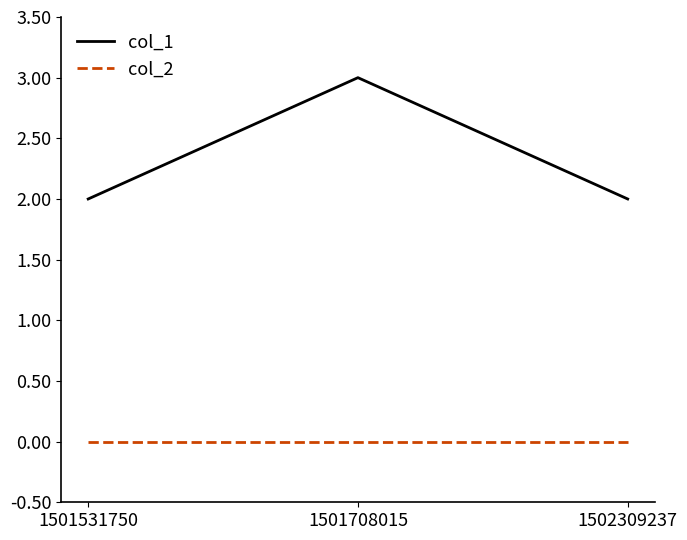

At which category is the sum across all series the highest?

1501708015